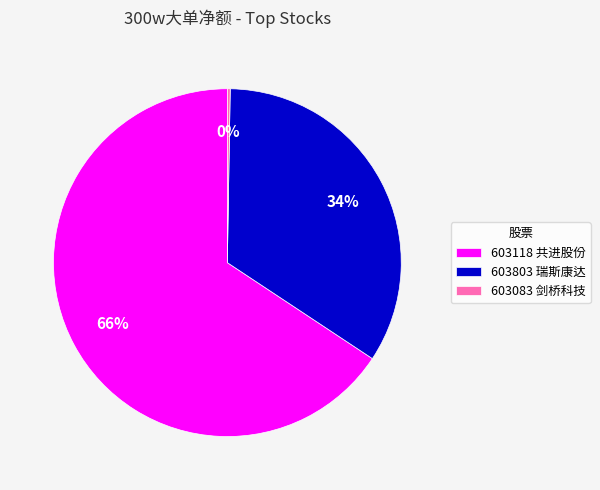

Which slice is the largest?

603118 共进股份